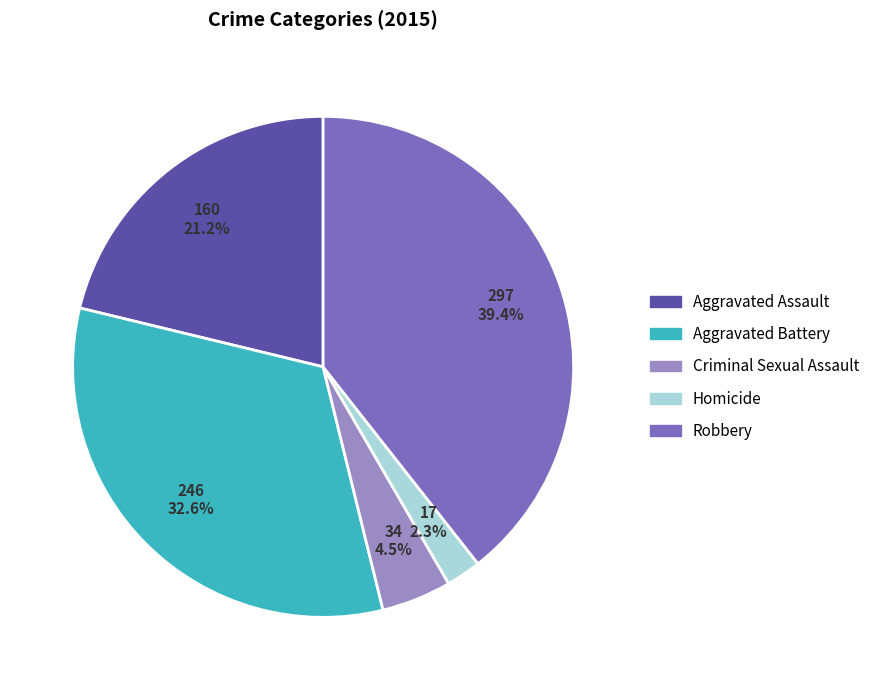

Which has a higher value, Homicide or Criminal Sexual Assault?

Criminal Sexual Assault